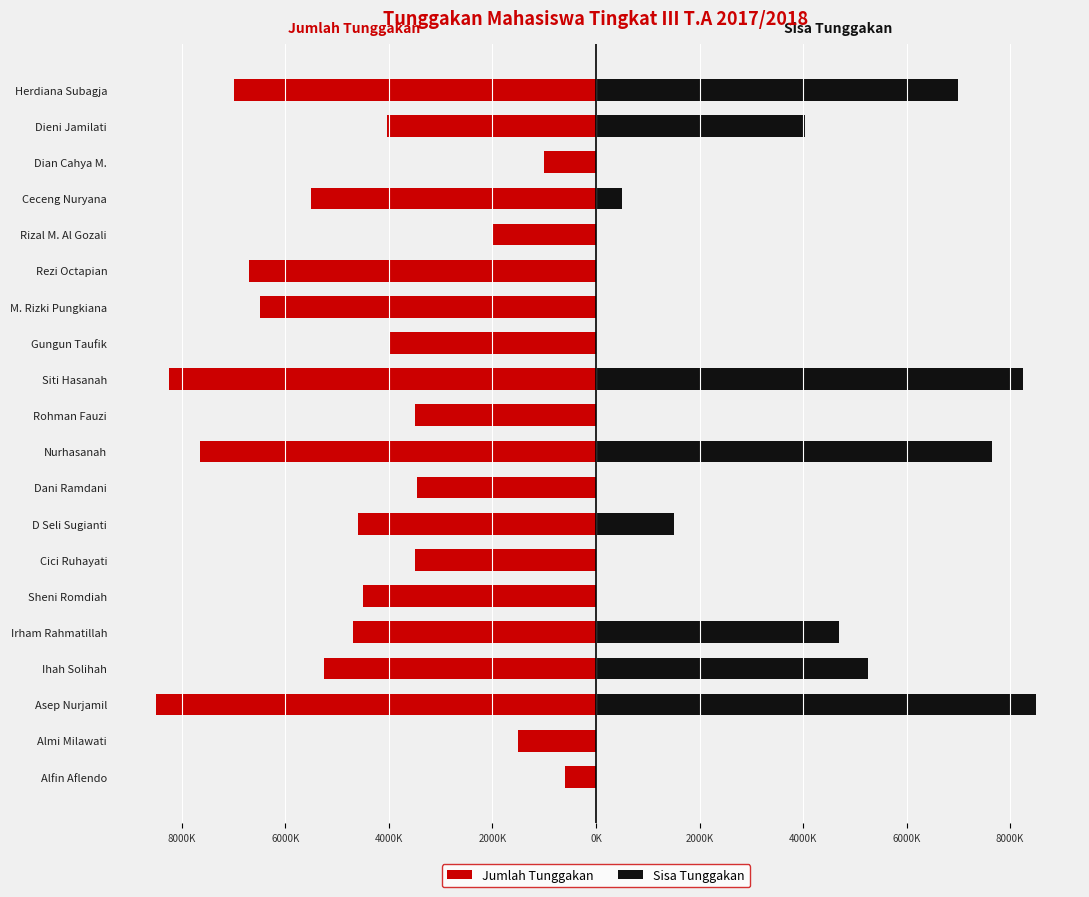

What is the difference between the highest and lowest values at Rezi Octapian?

6700000